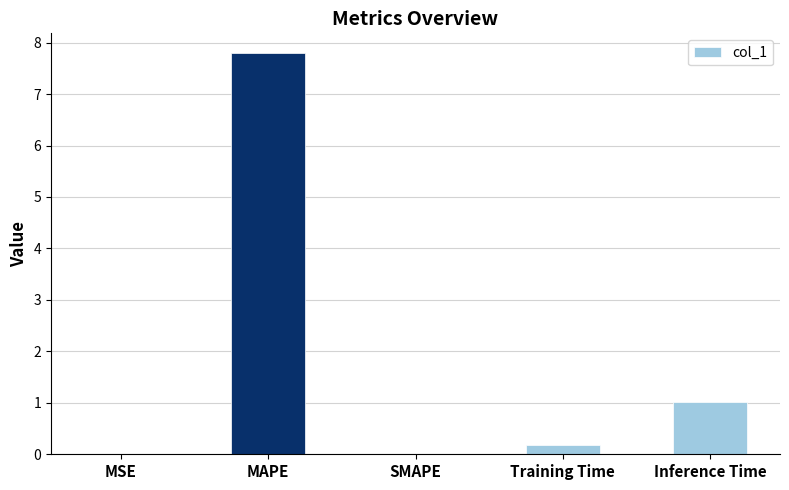

What is the sum of all values?

9.0